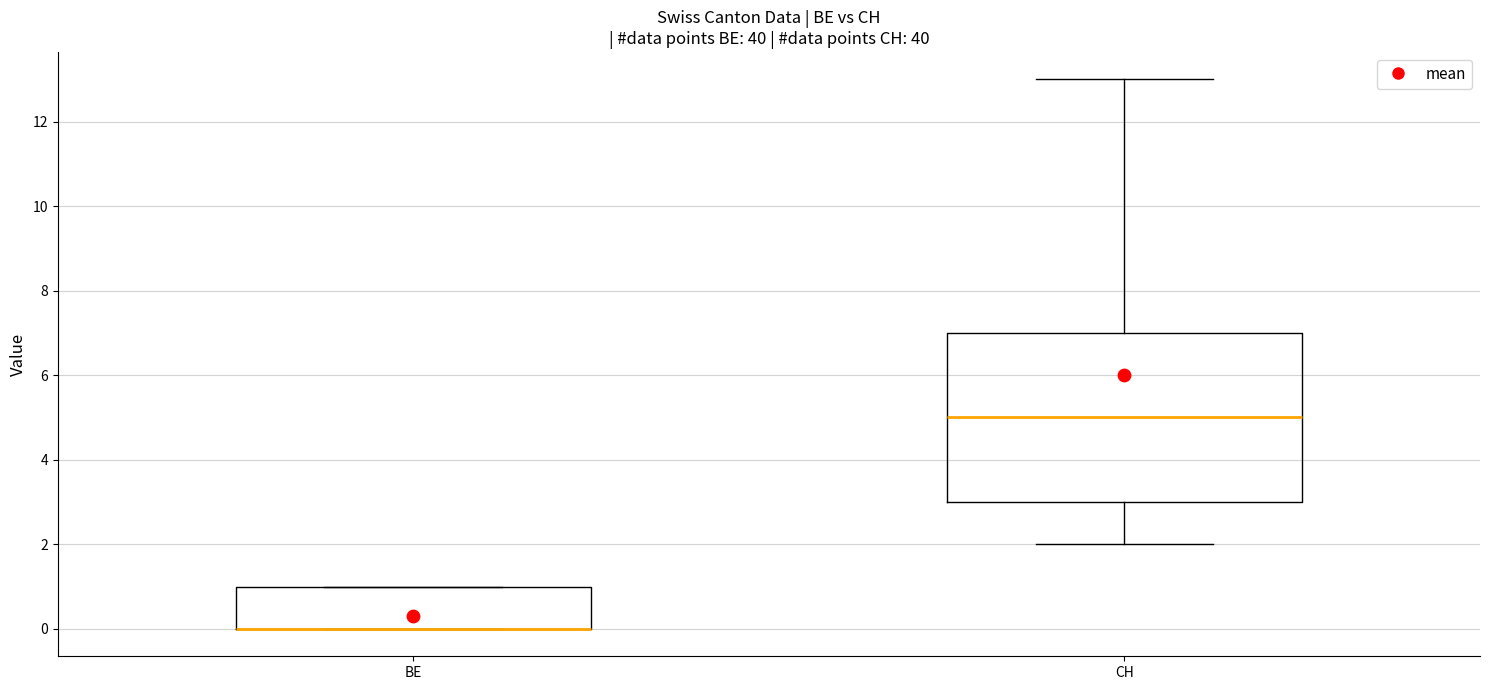

Reading left to right, transcribe this box plot: for each box, give where its median line is, the range the box spans, and where its two whiskers end, as read against the y-axis. The values are not printed on the chart, so give them approximately, as read against the axis.

BE: median 0 (drawn on the box's lower edge), box 0 to 1, whiskers 0 to 1
CH: median 5, box 3 to 7, whiskers 2 to 13